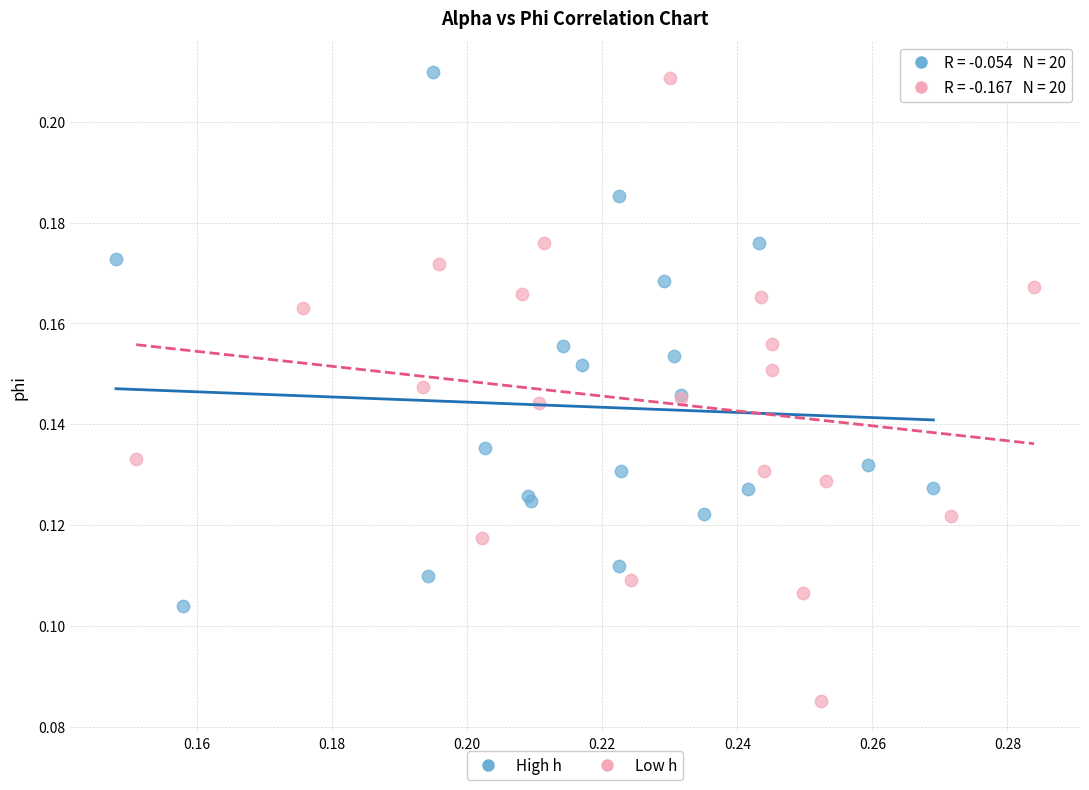

Which series reaches the minimum Y coordinate?

Low h